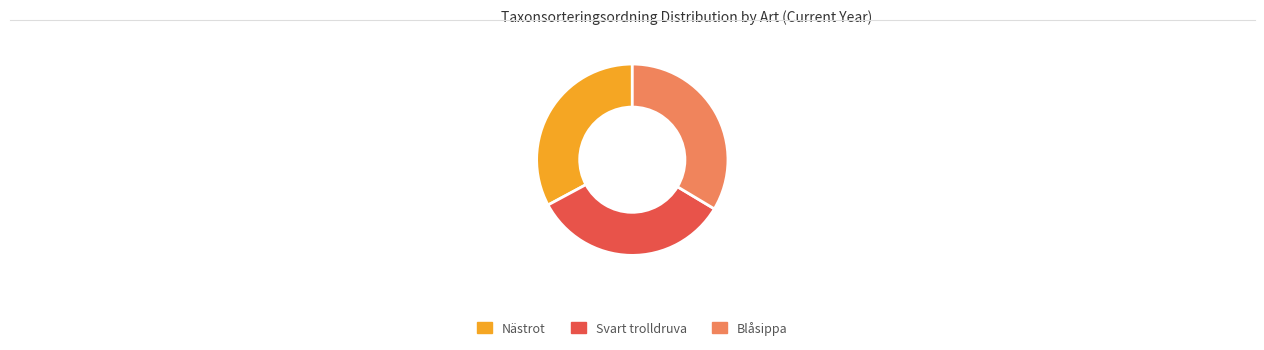

What is the ratio of the value at Svart trolldruva to the value at Nästrot?

1.0